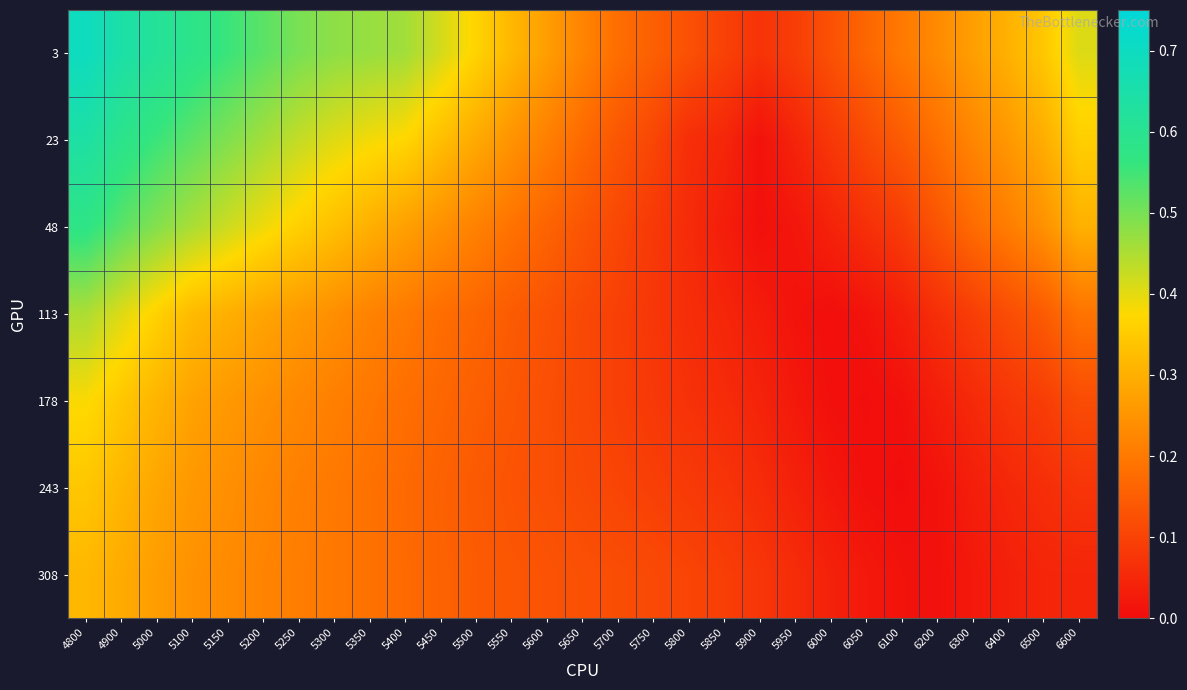

Reading right to left, transcribe all the data shown in this chart.

3: 6600=0.4	6500=0.3	6400=0.3	6300=0.3	6200=0.2	6100=0.2	6050=0.2	6000=0.1	5950=0.1	5900=0.1	5850=0.1	5800=0.1	5750=0.2	5700=0.2	5650=0.2	5600=0.3	5550=0.3	5500=0.4	5450=0.4	5400=0.5	5350=0.5	5300=0.5	5250=0.5	5200=0.5	5150=0.6	5100=0.6	5000=0.6	4900=0.6	4800=0.7
23: 6600=0.4	6500=0.3	6400=0.3	6300=0.2	6200=0.2	6100=0.1	6050=0.1	6000=0.1	5950=0.0	5900=0.0	5850=0.0	5800=0.1	5750=0.1	5700=0.1	5650=0.2	5600=0.2	5550=0.2	5500=0.3	5450=0.3	5400=0.4	5350=0.4	5300=0.4	5250=0.4	5200=0.5	5150=0.5	5100=0.5	5000=0.6	4900=0.6	4800=0.6
48: 6600=0.3	6500=0.2	6400=0.2	6300=0.2	6200=0.1	6100=0.1	6050=0.1	6000=0.0	5950=0.0	5900=0.0	5850=0.0	5800=0.1	5750=0.1	5700=0.1	5650=0.1	5600=0.2	5550=0.2	5500=0.2	5450=0.2	5400=0.3	5350=0.3	5300=0.3	5250=0.4	5200=0.4	5150=0.4	5100=0.5	5000=0.5	4900=0.5	4800=0.6
113: 6600=0.2	6500=0.1	6400=0.1	6300=0.1	6200=0.1	6100=0.0	6050=0.0	6000=0.0	5950=0.0	5900=0.0	5850=0.0	5800=0.1	5750=0.1	5700=0.1	5650=0.1	5600=0.1	5550=0.1	5500=0.2	5450=0.2	5400=0.2	5350=0.2	5300=0.2	5250=0.3	5200=0.3	5150=0.3	5100=0.3	5000=0.4	4900=0.4	4800=0.5
178: 6600=0.1	6500=0.1	6400=0.1	6300=0.1	6200=0.0	6100=0.0	6050=0.0	6000=0.0	5950=0.0	5900=0.0	5850=0.1	5800=0.1	5750=0.1	5700=0.1	5650=0.1	5600=0.1	5550=0.1	5500=0.2	5450=0.2	5400=0.2	5350=0.2	5300=0.2	5250=0.2	5200=0.2	5150=0.3	5100=0.3	5000=0.3	4900=0.3	4800=0.4
243: 6600=0.1	6500=0.1	6400=0.0	6300=0.0	6200=0.0	6100=0.0	6050=0.0	6000=0.0	5950=0.0	5900=0.1	5850=0.1	5800=0.1	5750=0.1	5700=0.1	5650=0.1	5600=0.1	5550=0.1	5500=0.1	5450=0.2	5400=0.2	5350=0.2	5300=0.2	5250=0.2	5200=0.2	5150=0.2	5100=0.3	5000=0.3	4900=0.3	4800=0.3
308: 6600=0.0	6500=0.0	6400=0.0	6300=0.0	6200=0.0	6100=0.0	6050=0.0	6000=0.0	5950=0.1	5900=0.1	5850=0.1	5800=0.1	5750=0.1	5700=0.1	5650=0.1	5600=0.1	5550=0.1	5500=0.1	5450=0.2	5400=0.2	5350=0.2	5300=0.2	5250=0.2	5200=0.2	5150=0.2	5100=0.2	5000=0.3	4900=0.3	4800=0.3